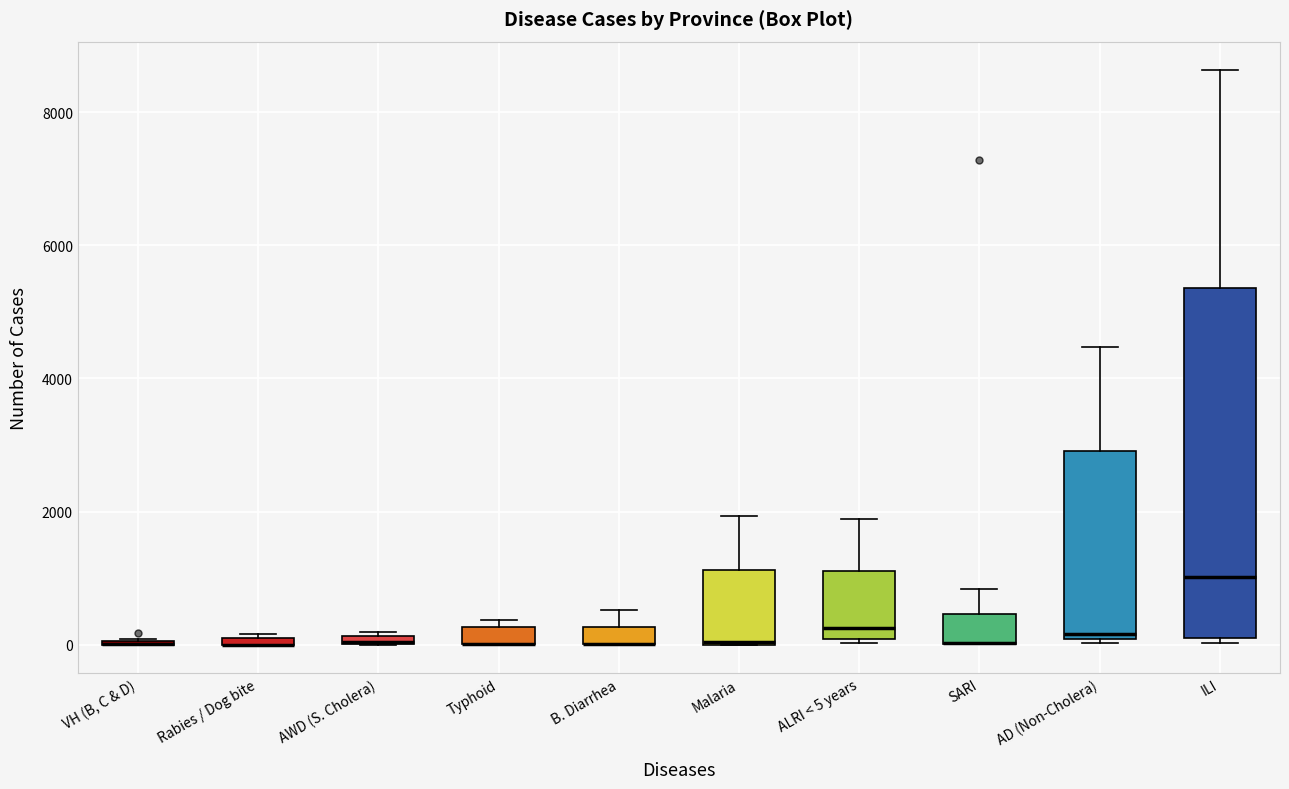

Comparing the boxes themselves (not the whiskers), which one is the tallest?

ILI